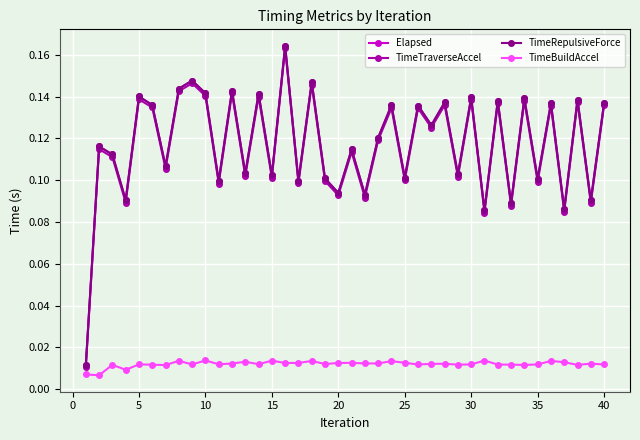

Is this an area chart (filled region under the line)?

No